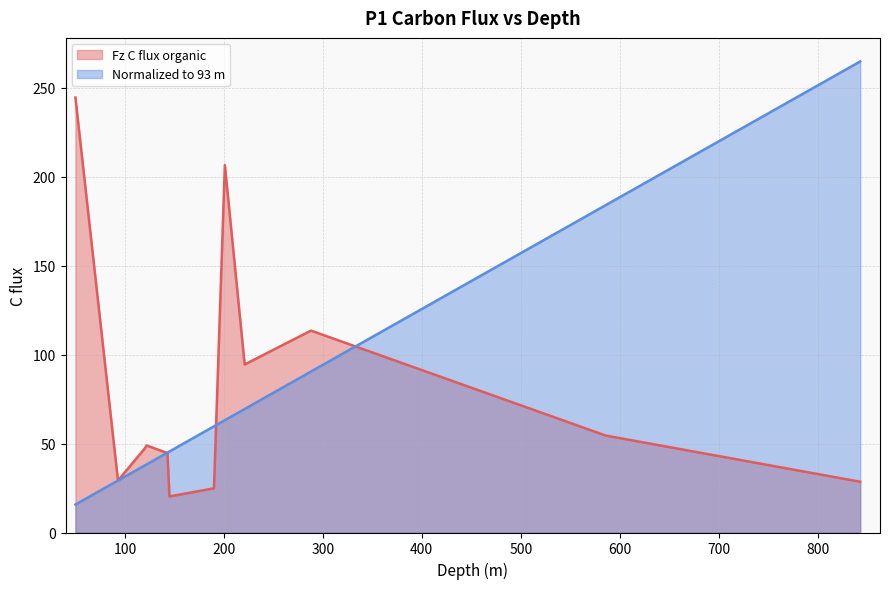

How many intersections are there between Normalized to 93 m and Fz C flux organic?

3